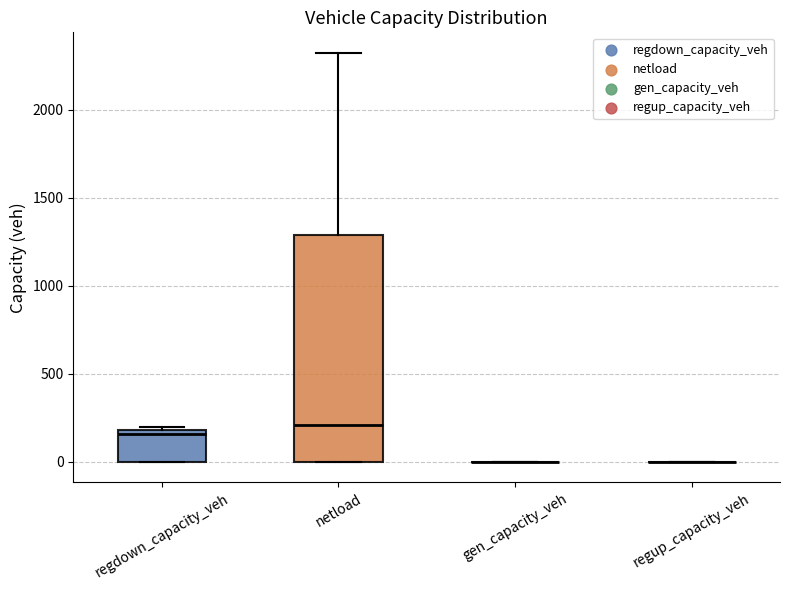

Which box is the tallest, from its lower edge to its upper edge?

netload